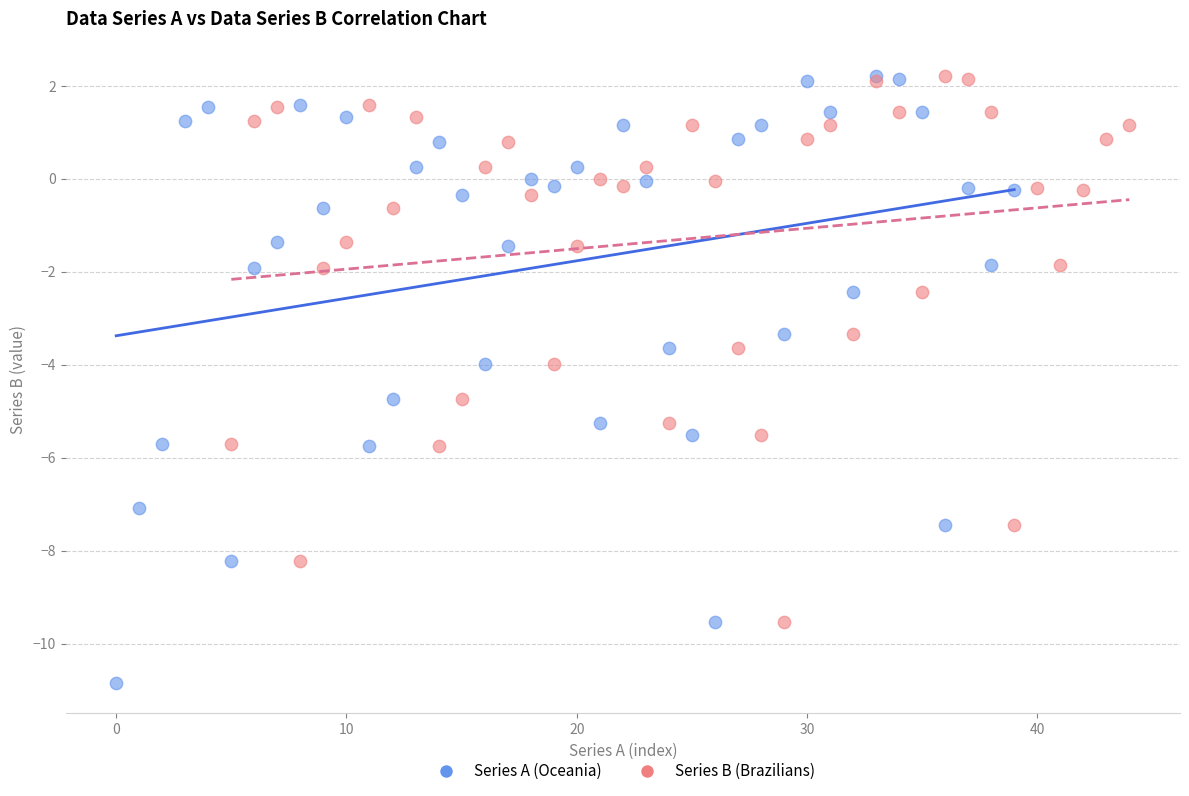

Which series contains the lowest Y value?

Series A (Oceania)